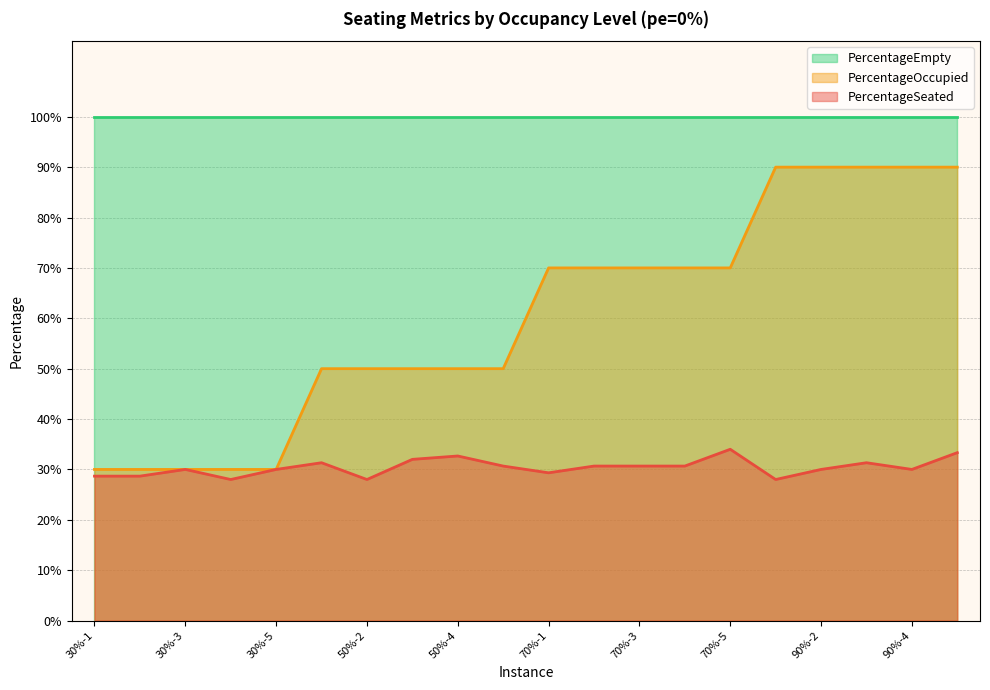

At which label is PercentageOccupied closest to 0?

30%-1